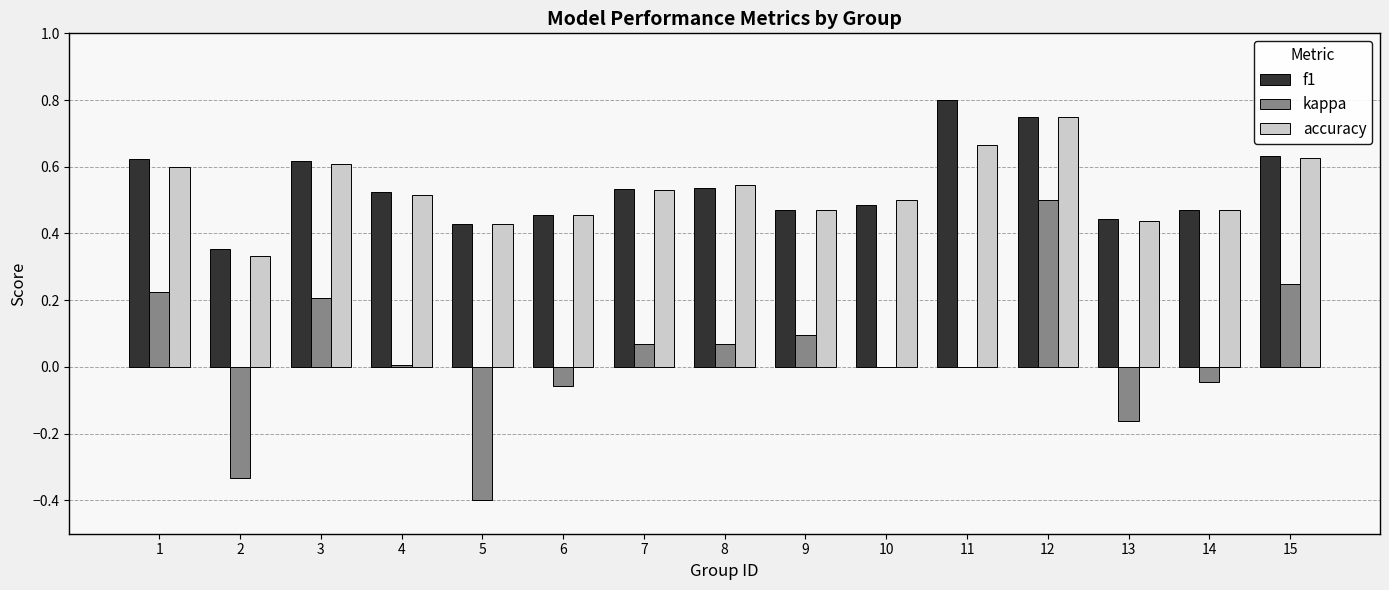

What are all the series names shown in the legend?

f1, kappa, accuracy